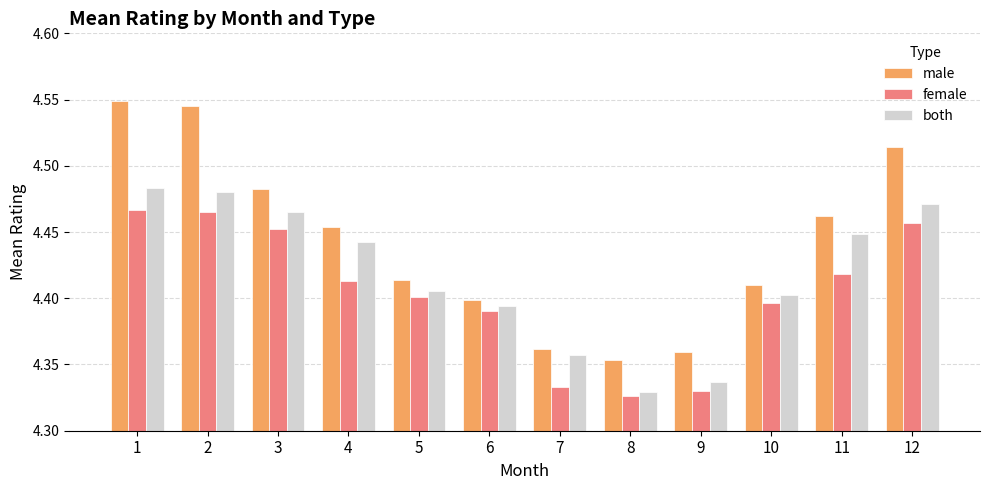

List the series in order of their overall mean, lowest first.

female, both, male